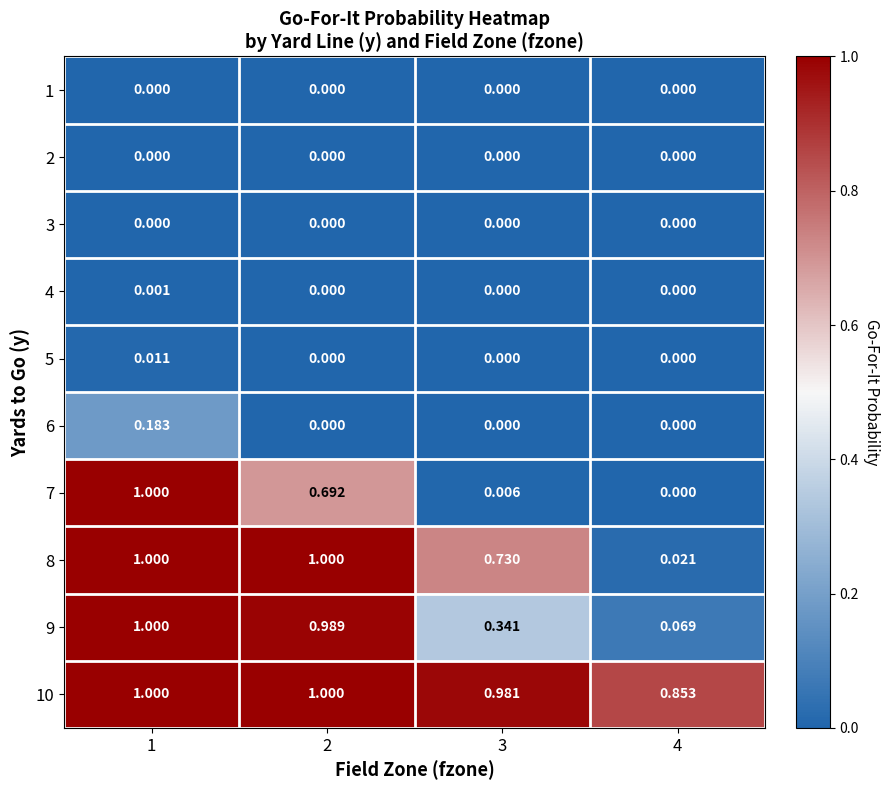

At which category is the sum across all series the highest?

1